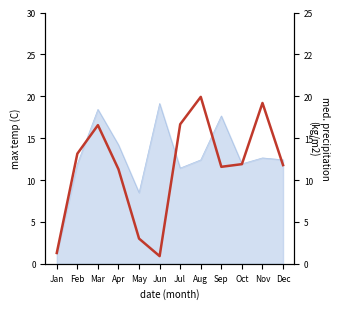

What is the change in value from Apr to Dec?

+0.2